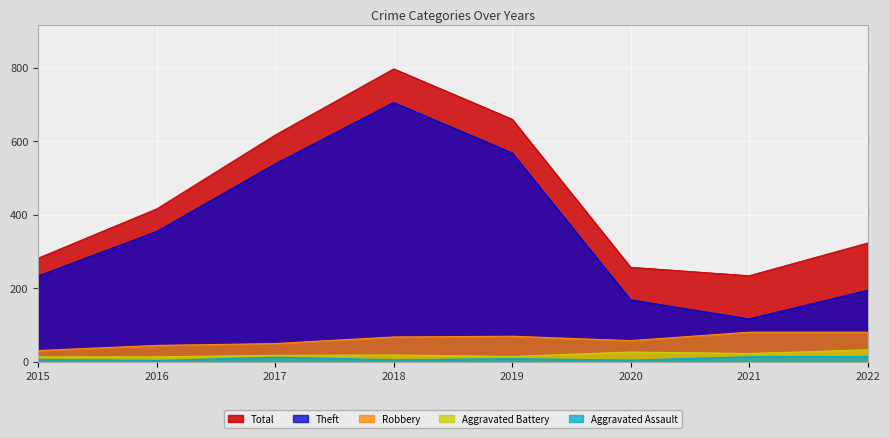

What is the difference between the second highest and second lowest values in the Aggravated Battery series?

13